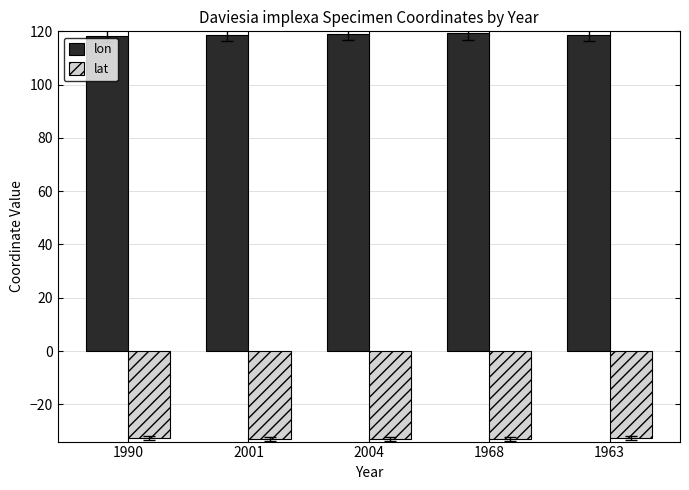

What is the difference between the lat values at 2001 and 1968?

0.2